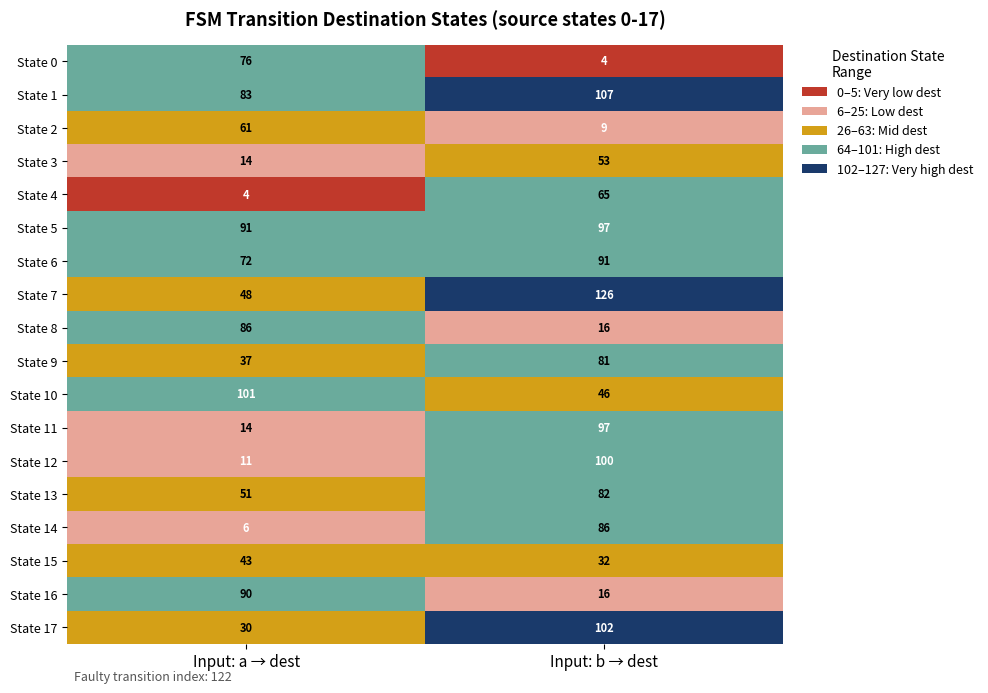

Is it true that State 4 equals 87 at Input: b → dest?

False